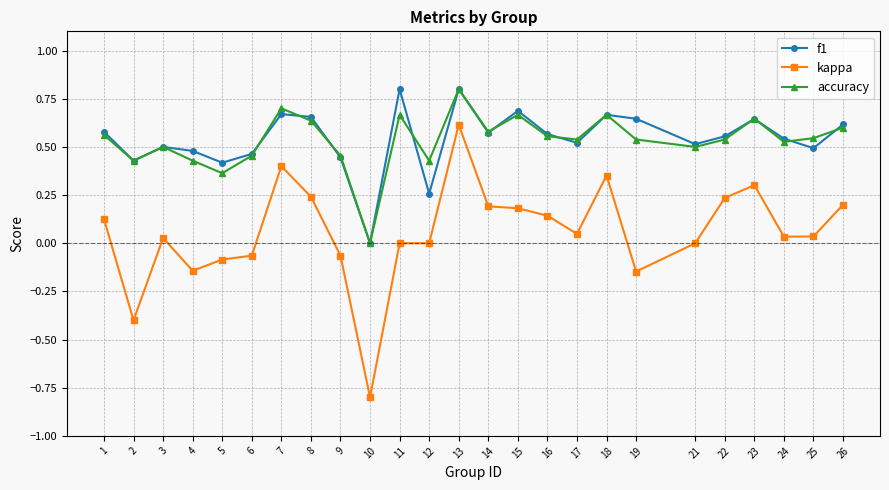

Between 1 and 19, which series saw the biggest shift?

kappa